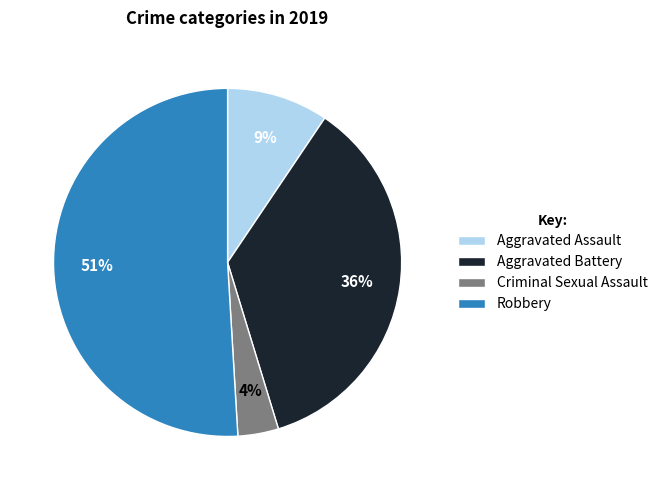

Which has a higher value, Aggravated Battery or Robbery?

Robbery